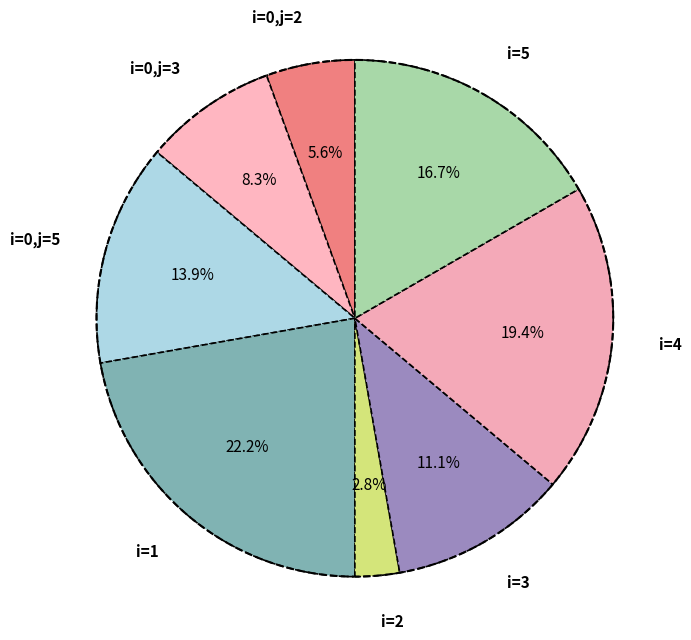

What percentage is the 0 (j=3) slice, to the nearest percent?

8%